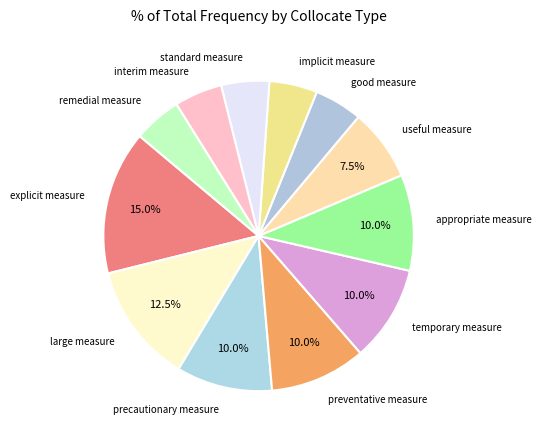

Which category has the biggest portion of the pie?

explicit measure